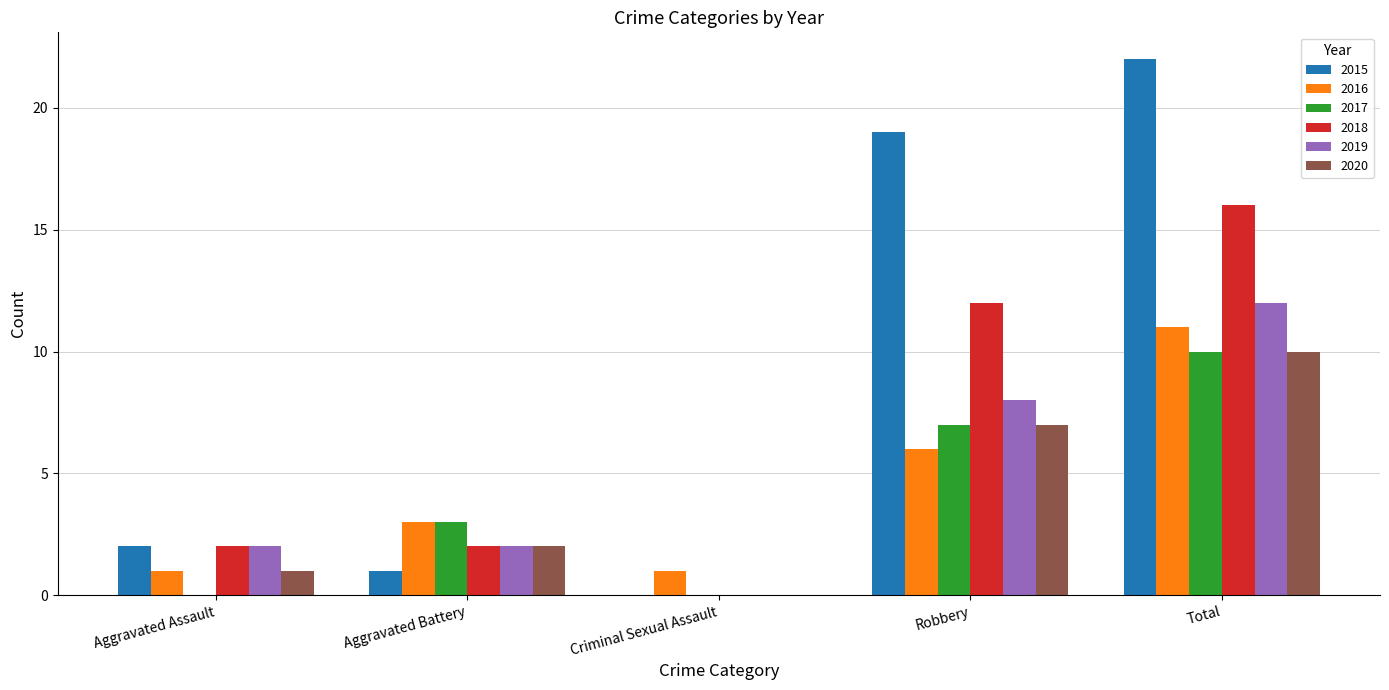

What is the total value across all series at Aggravated Battery?

13